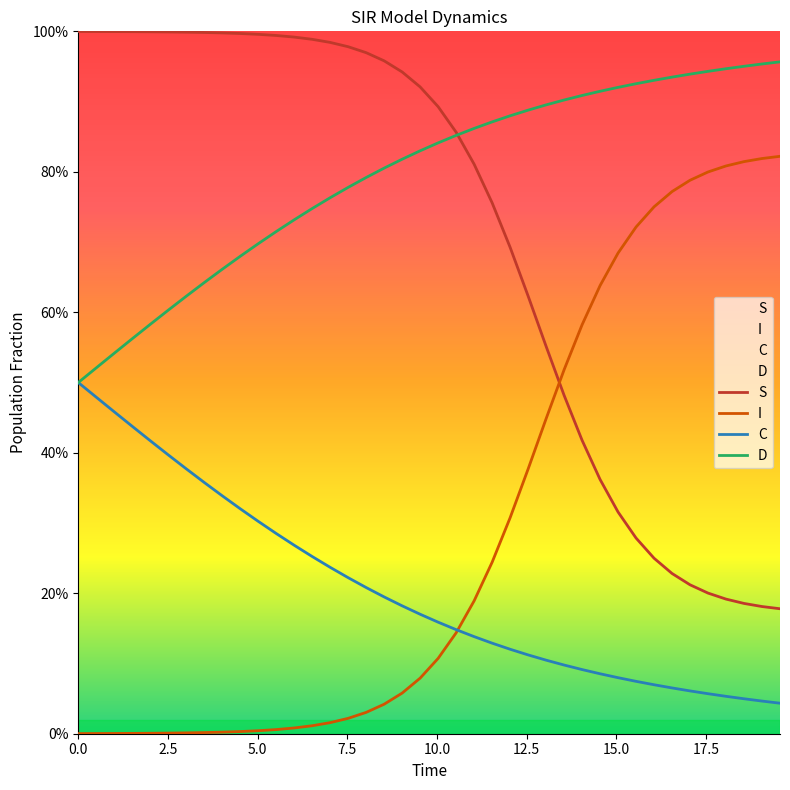

Does the chart display data point markers on the line(s)?

No